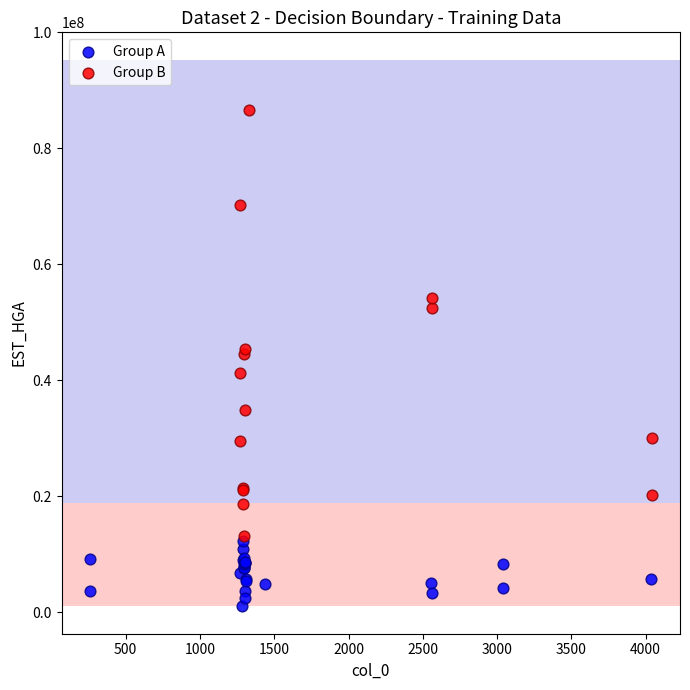

Which series reaches the maximum Y coordinate?

Group B